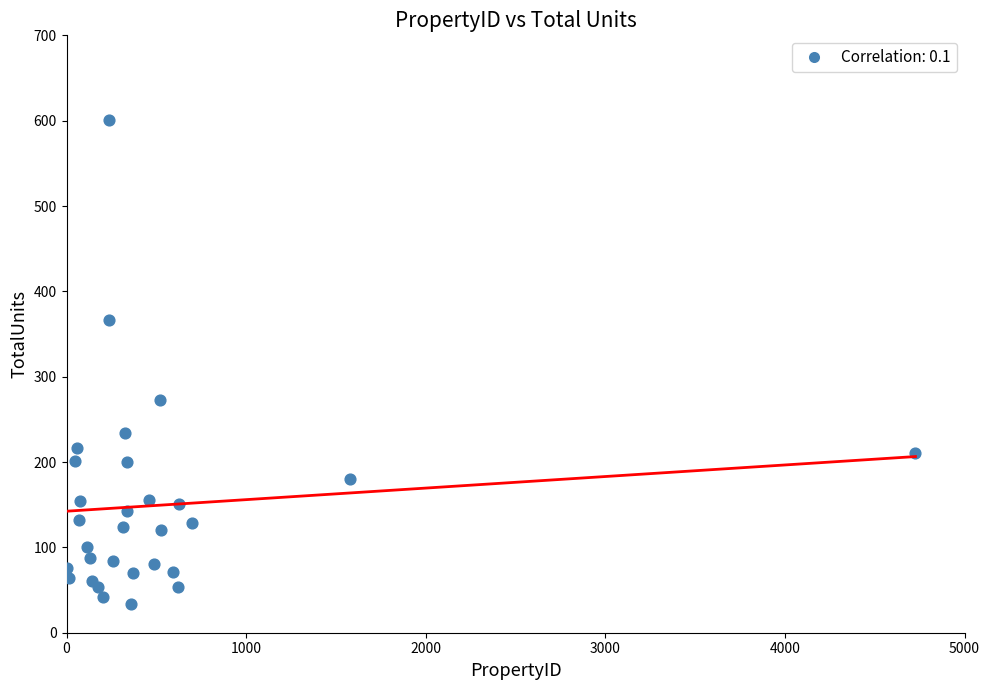

What is the range of Y values (max minus min)?

567